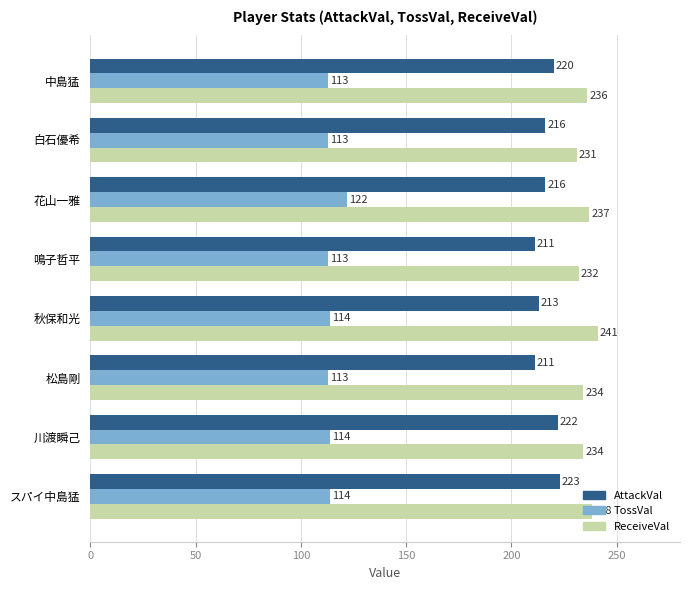

What is the difference between the highest and lowest values at 白石優希?

118